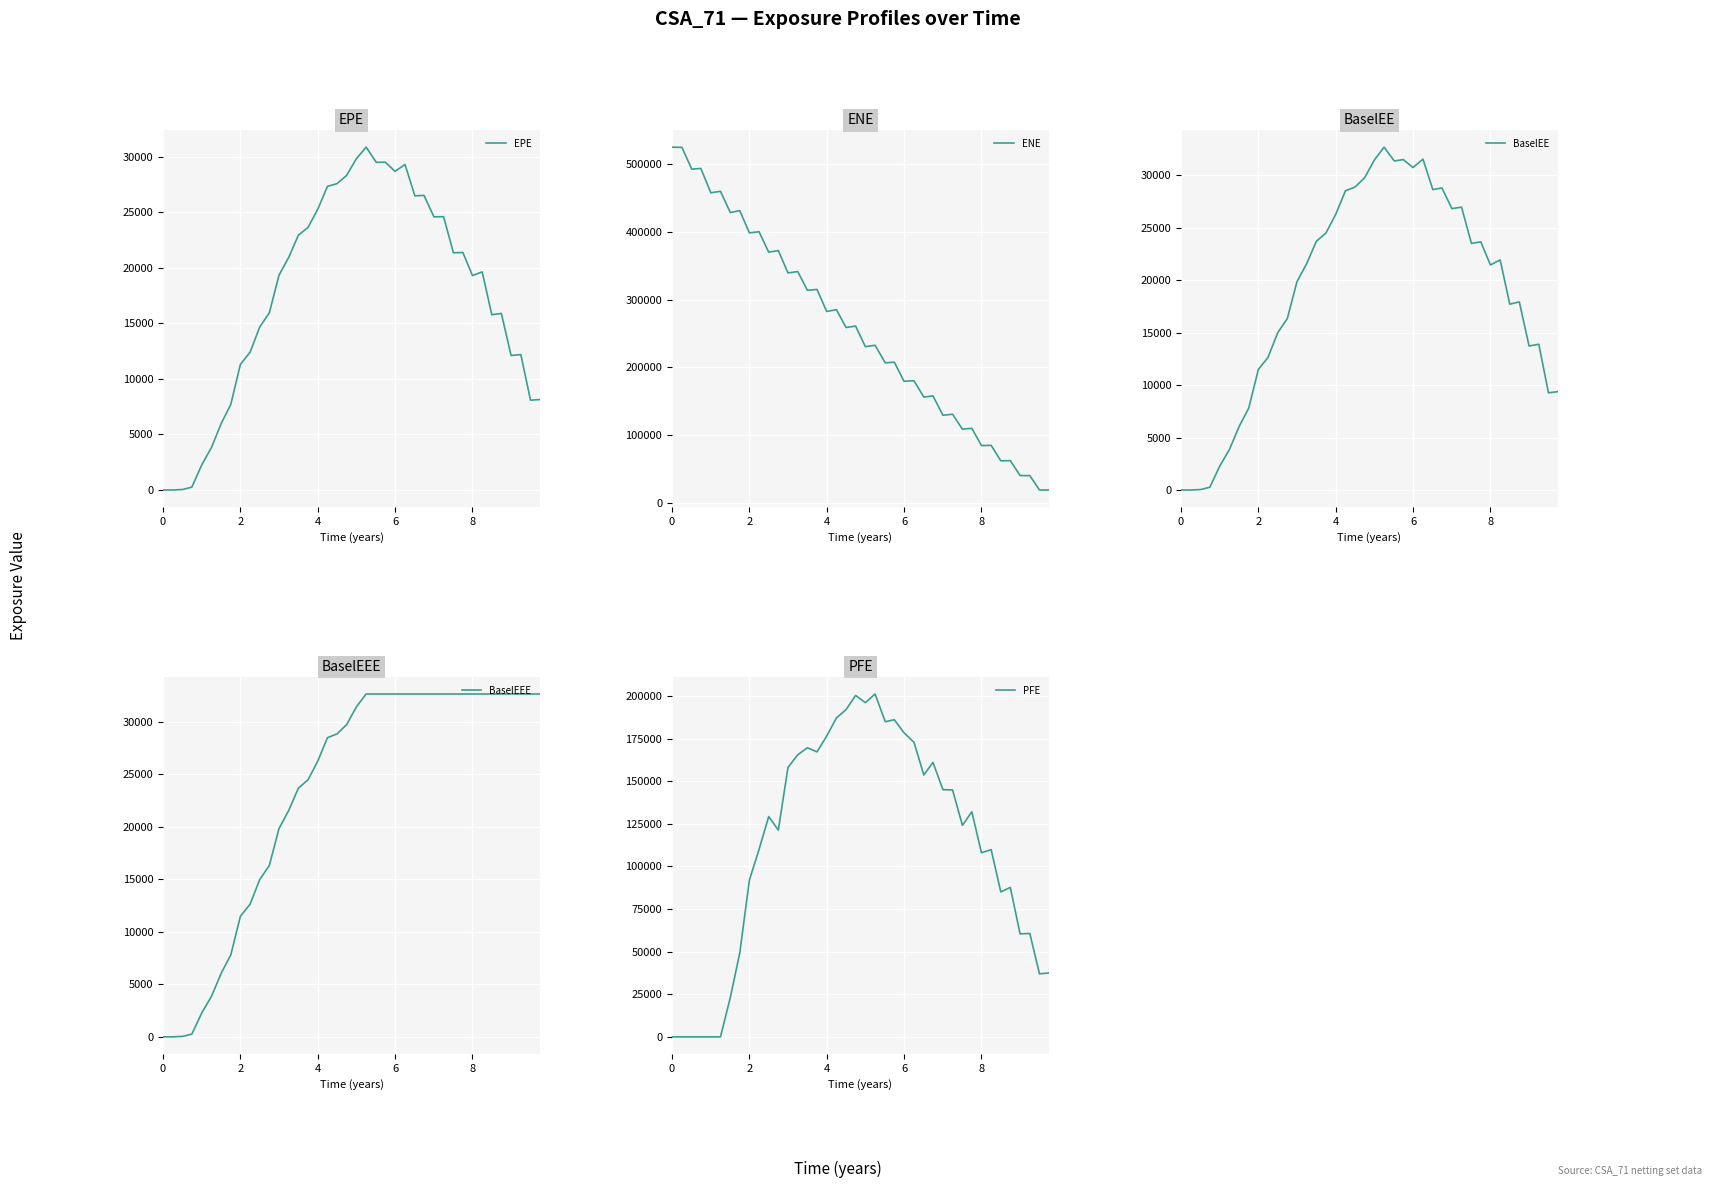

What is the lowest value of the ENE series?

18705.0